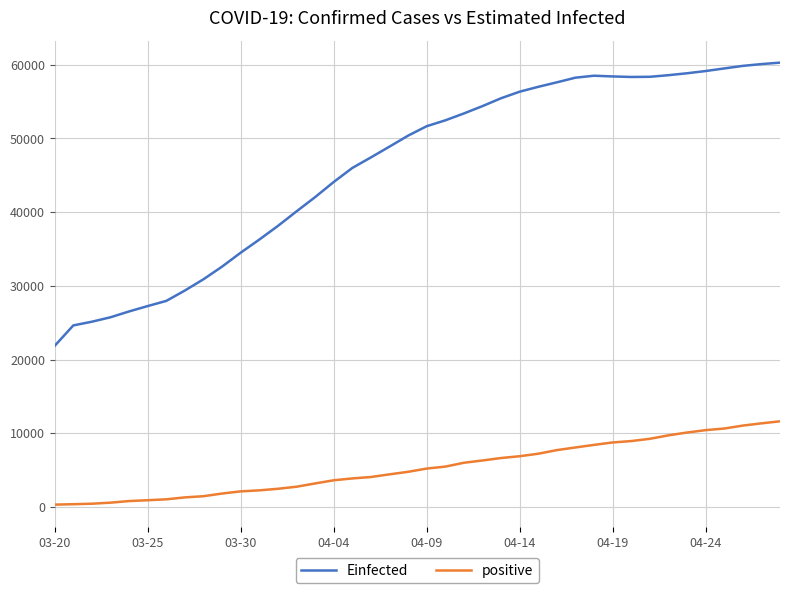

What is the highest value of the positive series?

11616.0